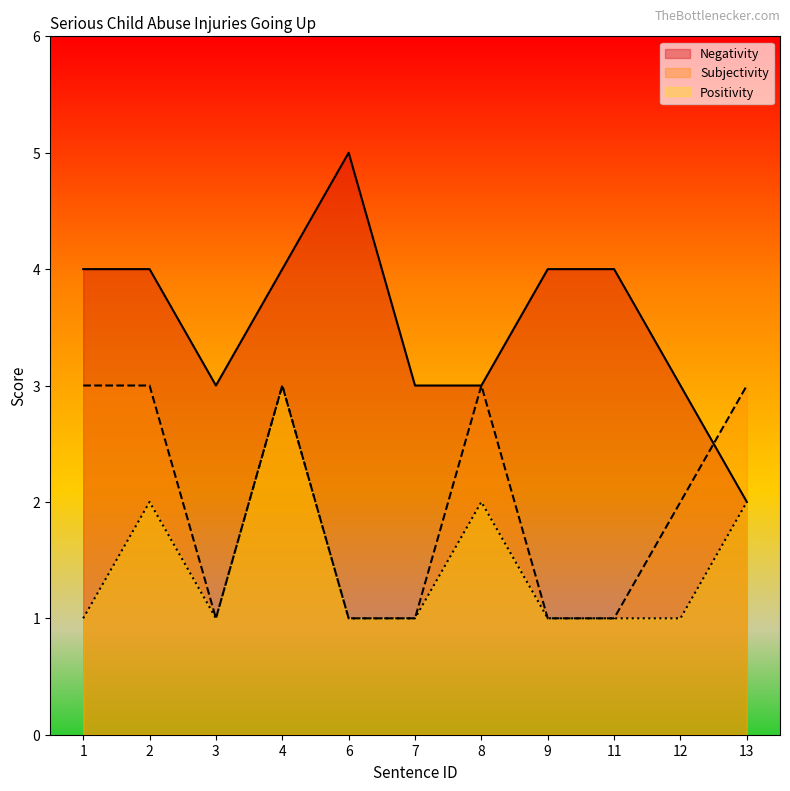

Which series has the largest range (max minus min)?

Negativity